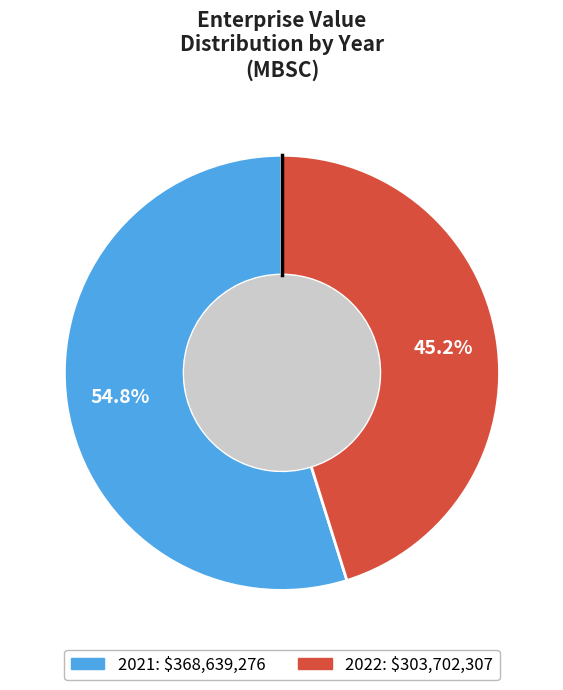

What is the smallest slice in the pie chart?

2022